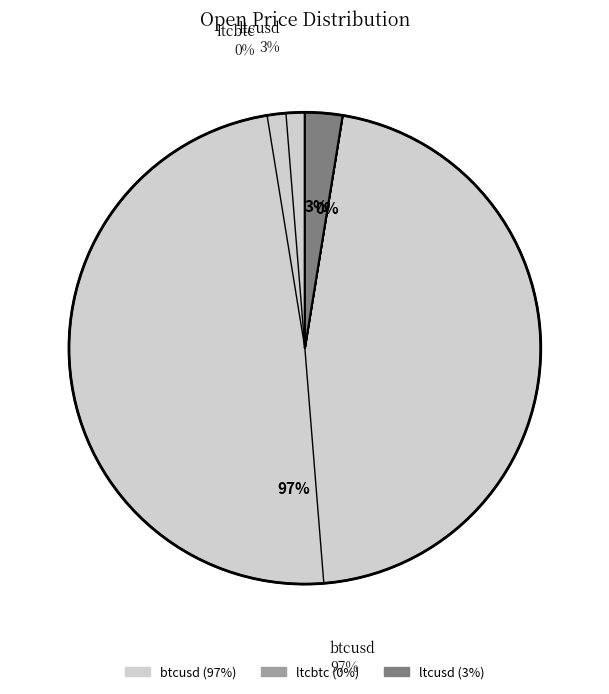

Is the sum of btcusd and ltcusd greater than half?

Yes